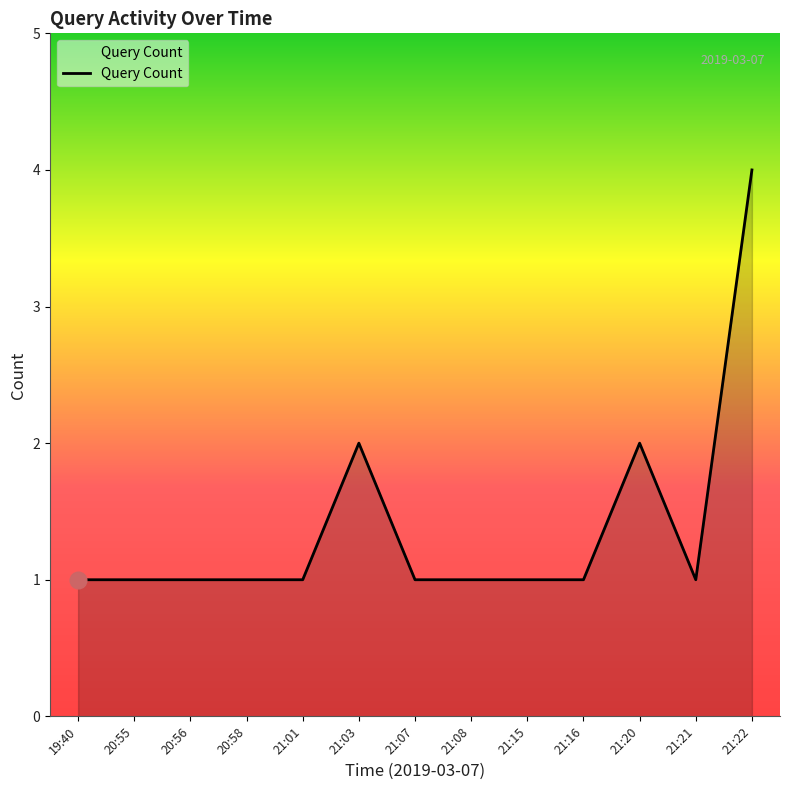

True or false: the data shows 4 at 21:22.

True